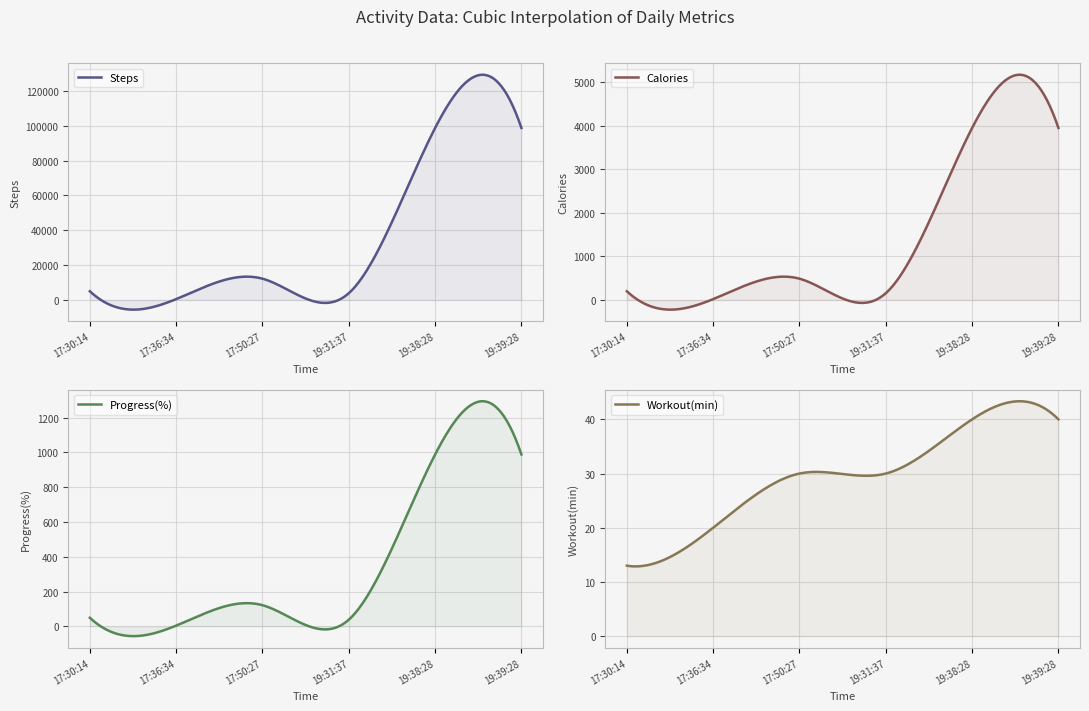

Where is Calories nearest to the value 1985?

17:50:27